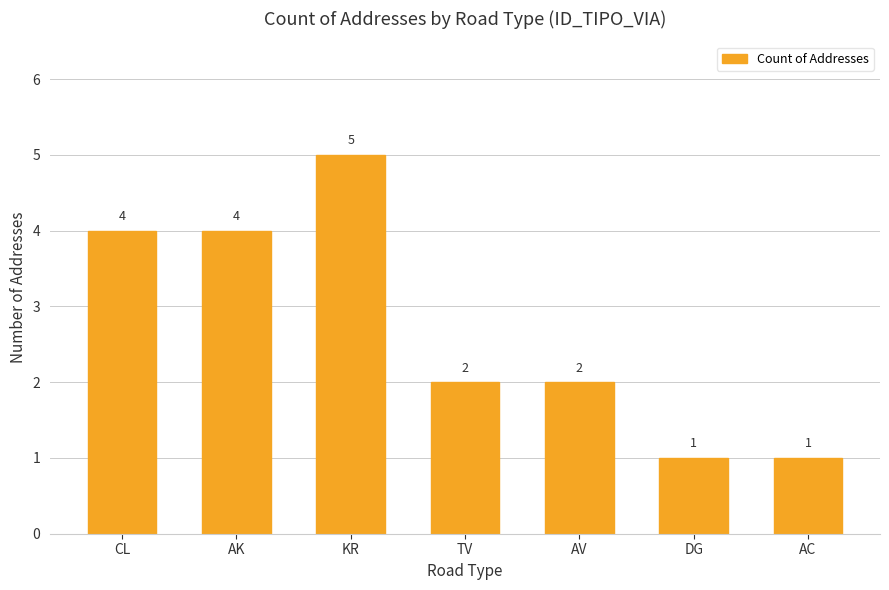

How many distinct data groups are displayed?

1